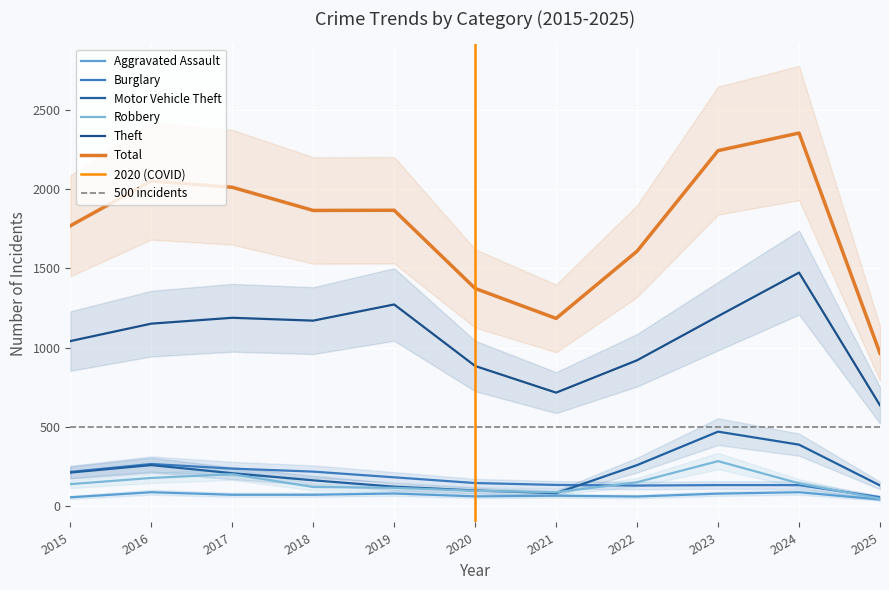

True or false: Robbery and Motor Vehicle Theft intersect in this chart.

True